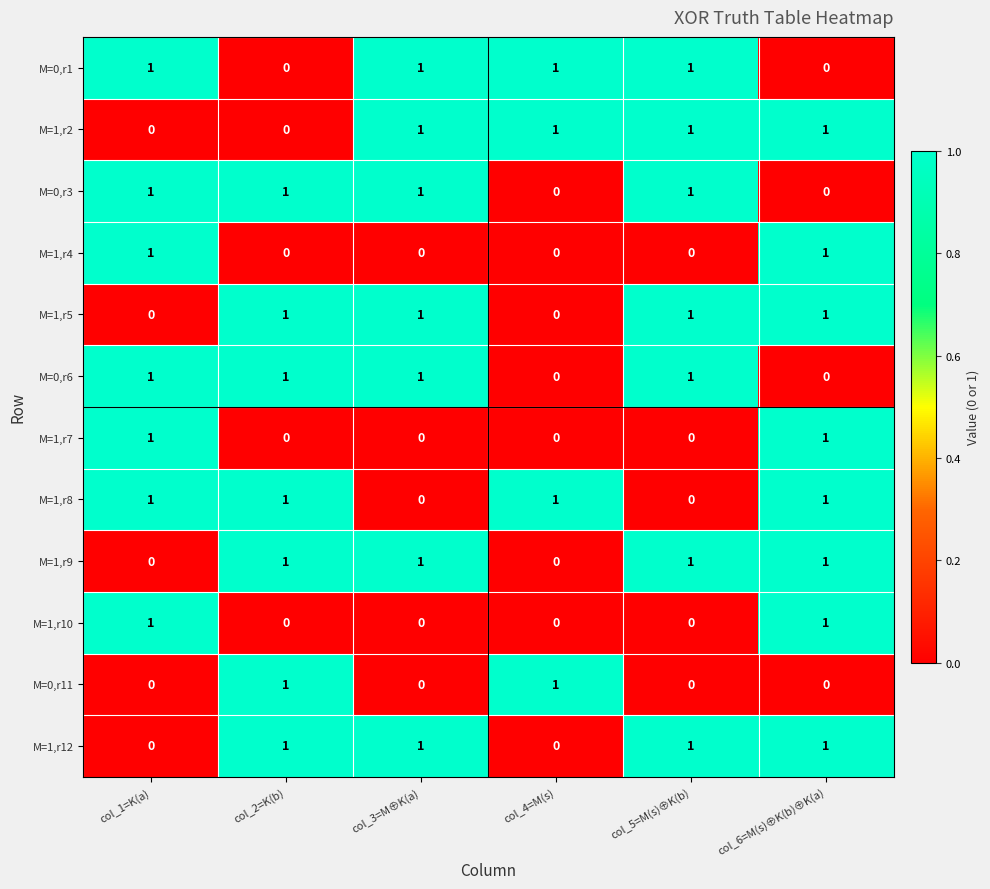

The M=1,r4 series shows 1 at col_2=K(b). True or false?

False